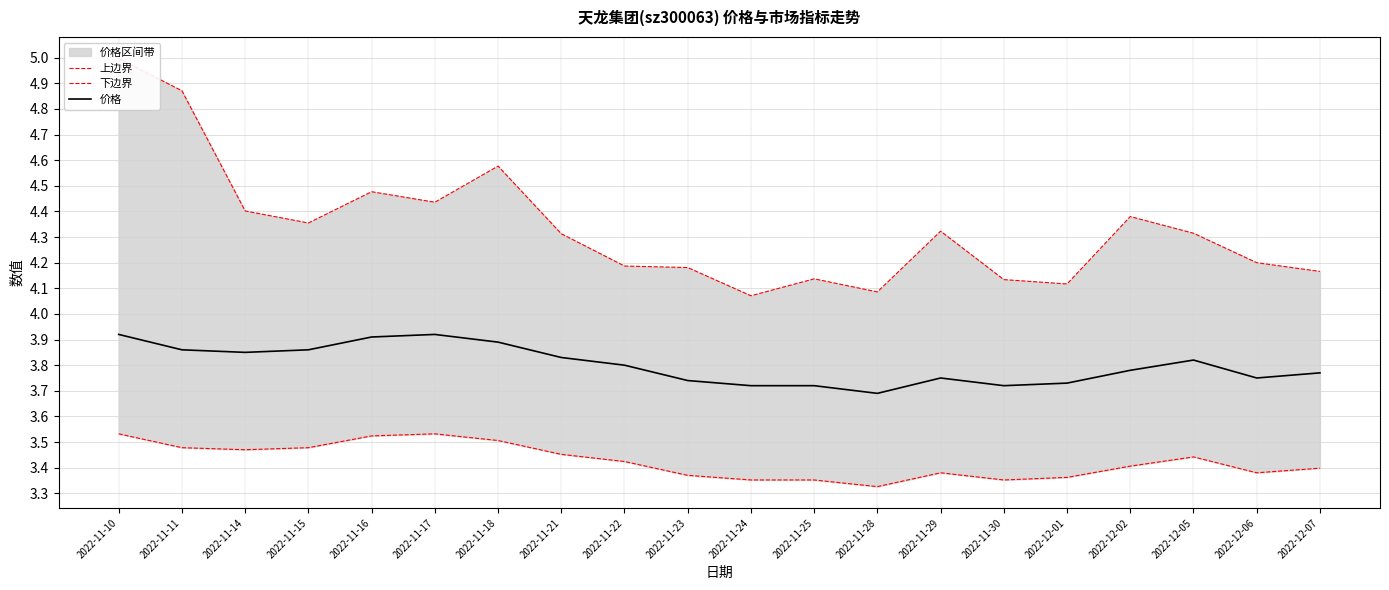

Rank the series at 2022-12-05 from lowest to highest value.

下边界, 价格, 上边界